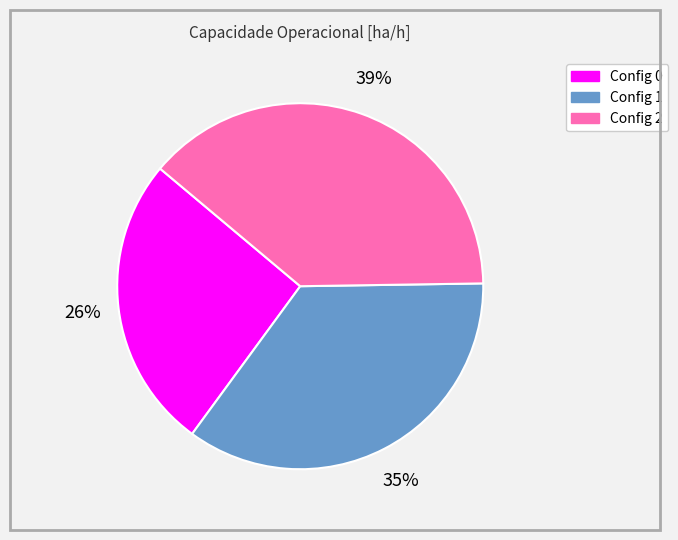

To the nearest percent, what is the difference between the largest and smallest slice percentages?

13%